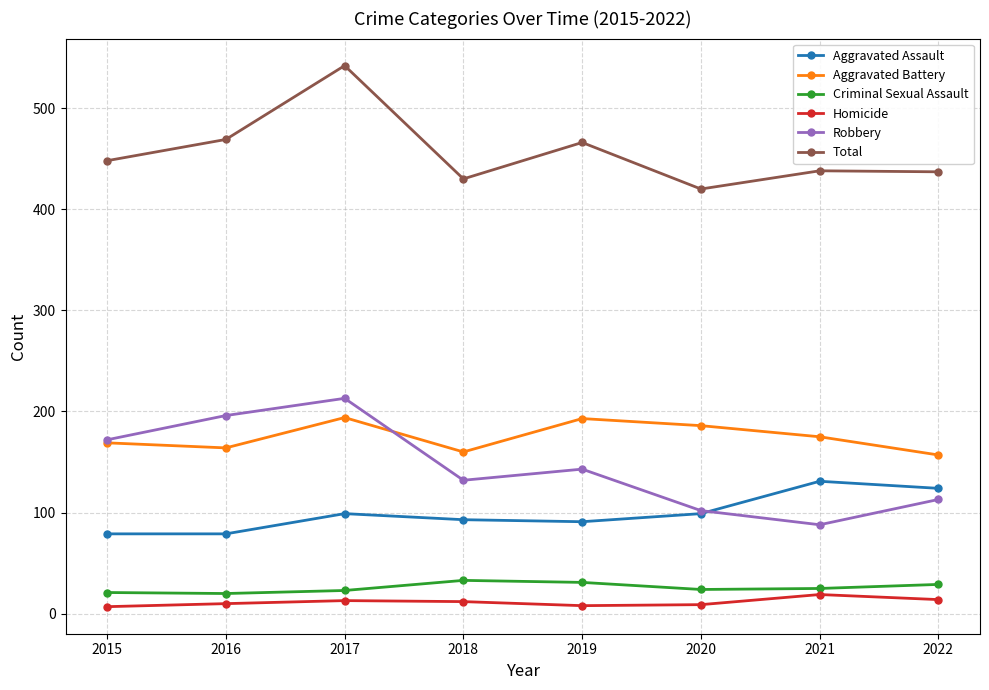

What is the difference between the maximum and minimum values in the Homicide series?

12